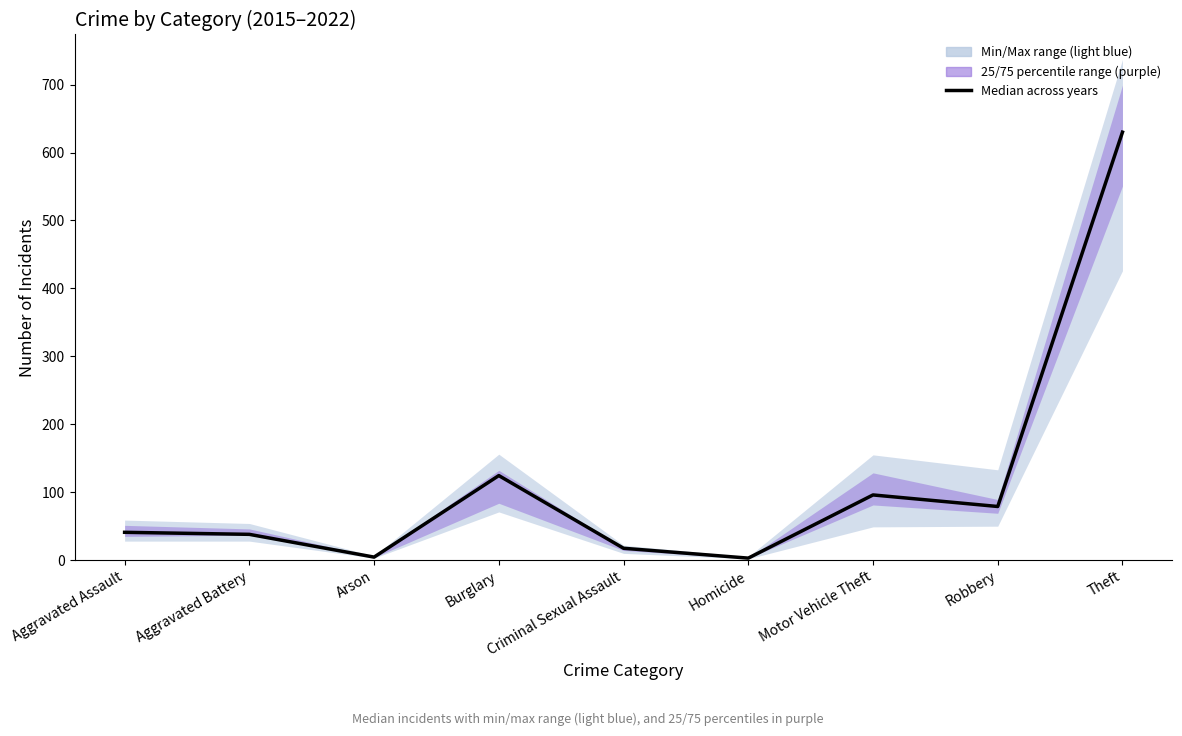

Reading left to right, list all the values displayed in this chart.

41.0	38.0	4.5	124.5	17.5	3.0	96.0	79.0	630.0